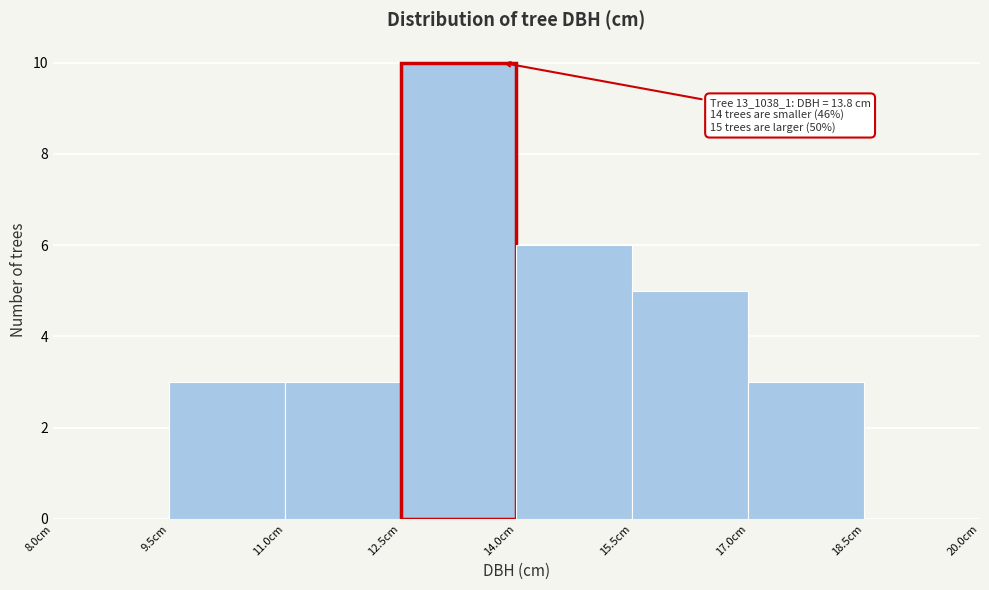

Which range on the x-axis has the tallest bar?

12.5 to 14.0